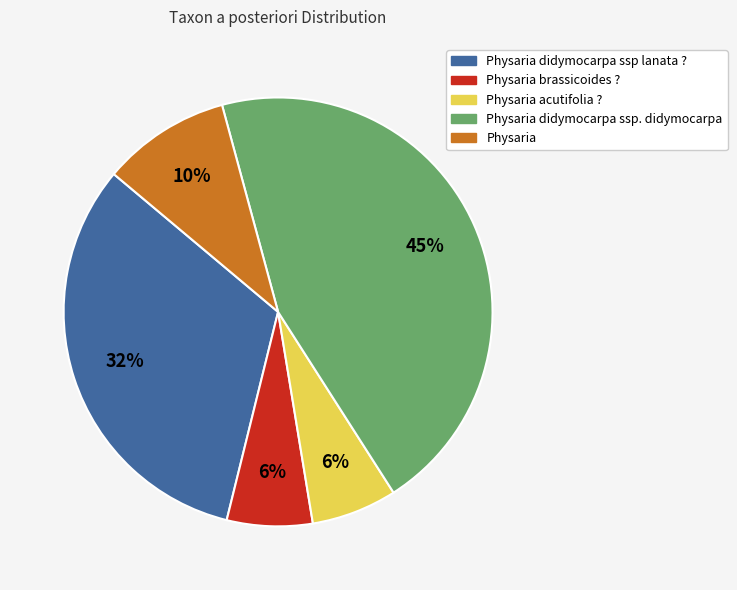

To the nearest percent, what is the average slice percentage?

20%